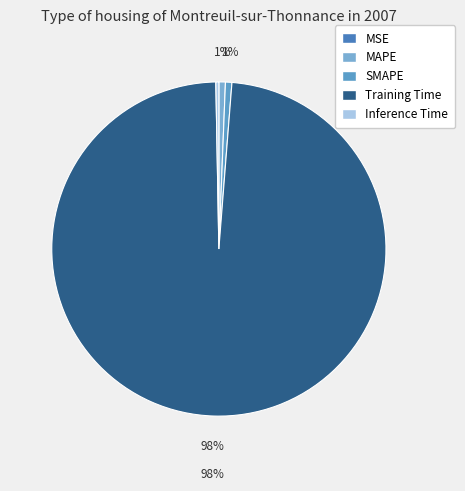

Is Training Time the majority of the pie?

Yes